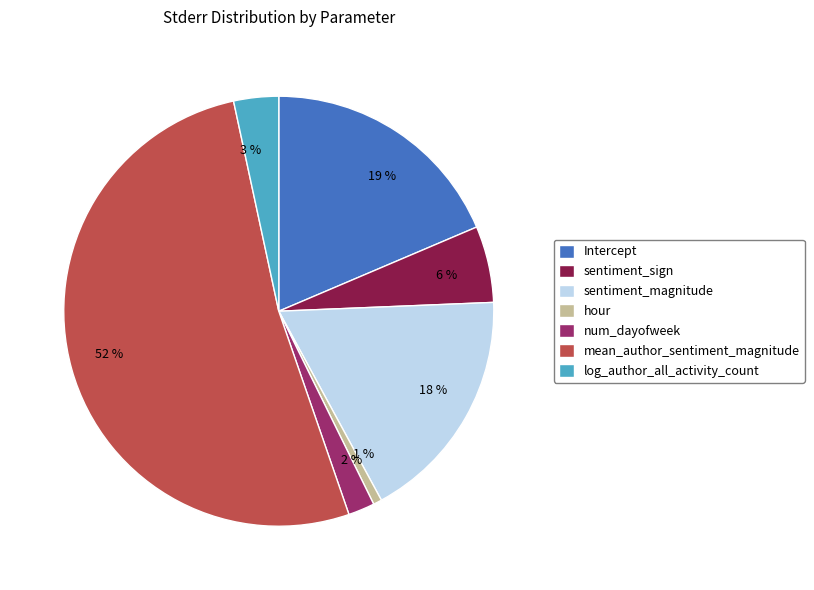

What is the largest slice in the pie chart?

mean_author_sentiment_magnitude